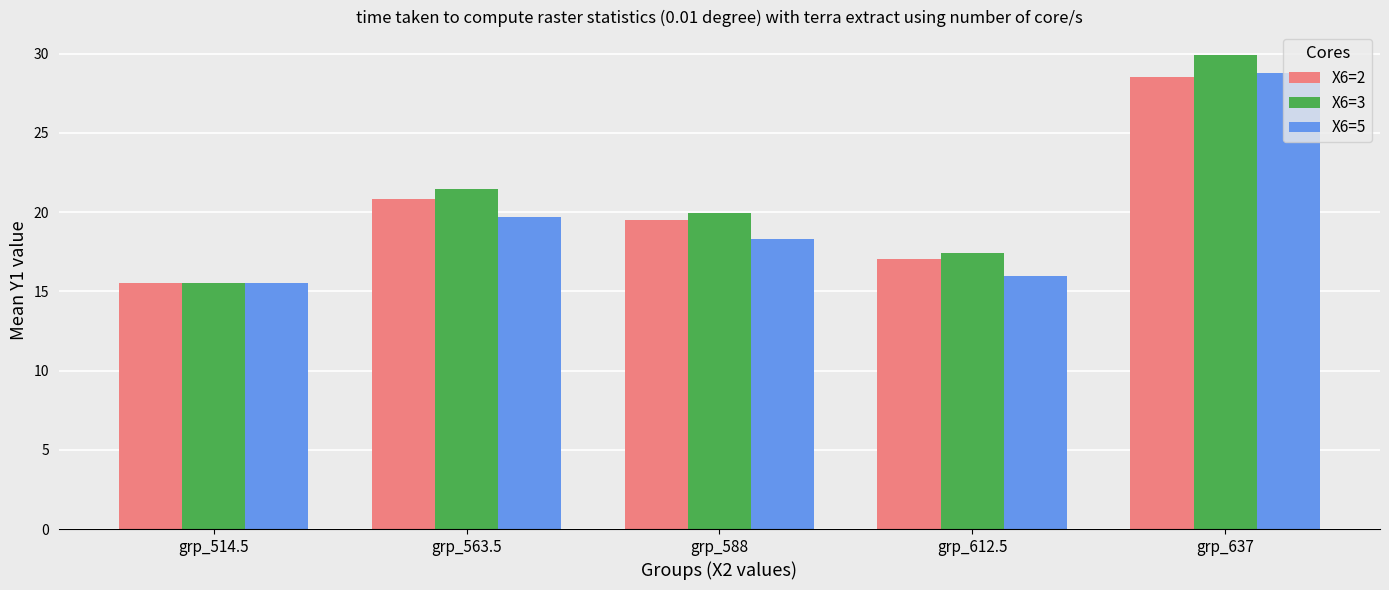

True or false: X6=3 has a value of 34.4 at grp_588.

False